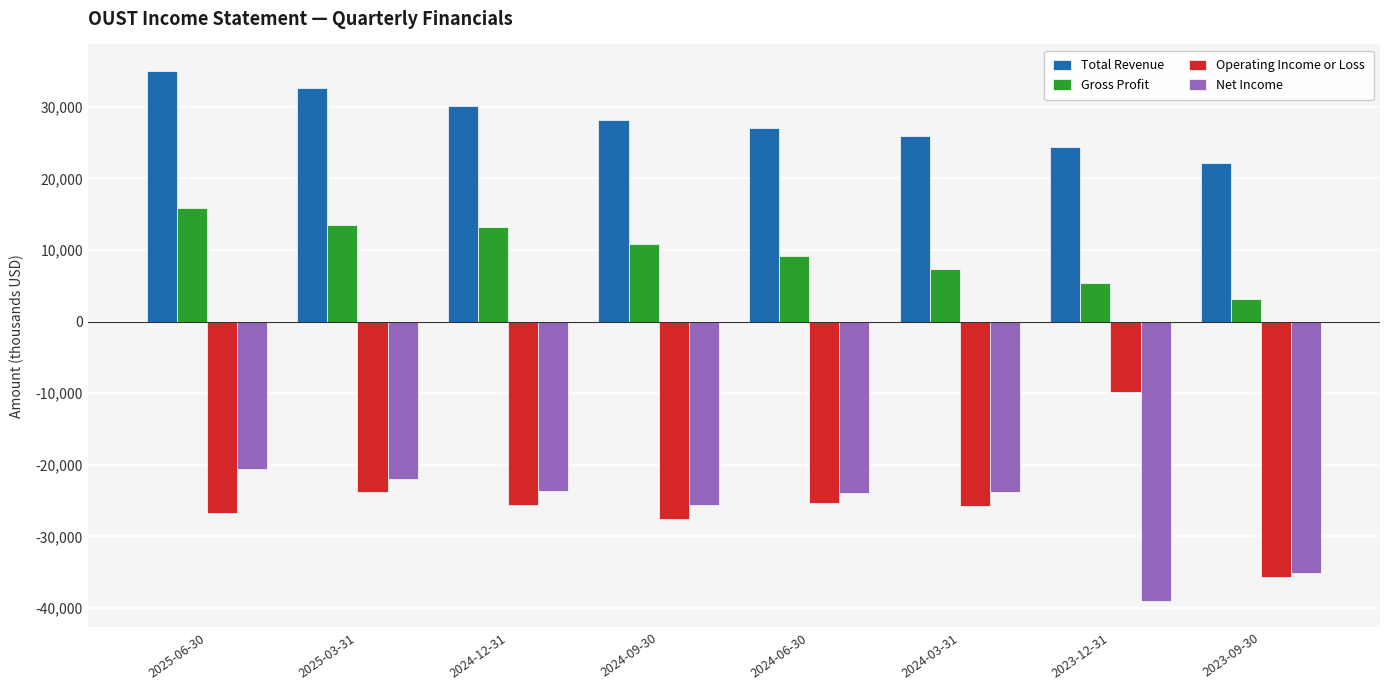

What is the minimum value shown in the chart?

-39000